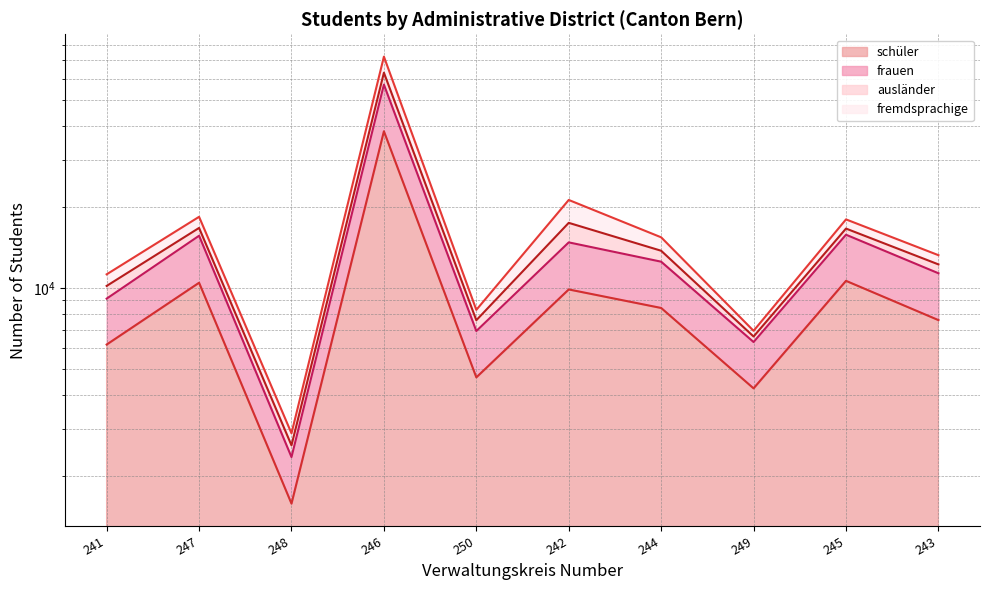

What is the label of the 7th point from the right?

246